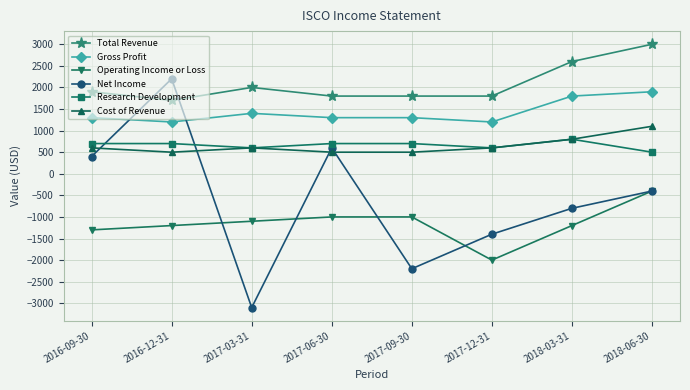

True or false: Cost of Revenue and Total Revenue intersect in this chart.

False